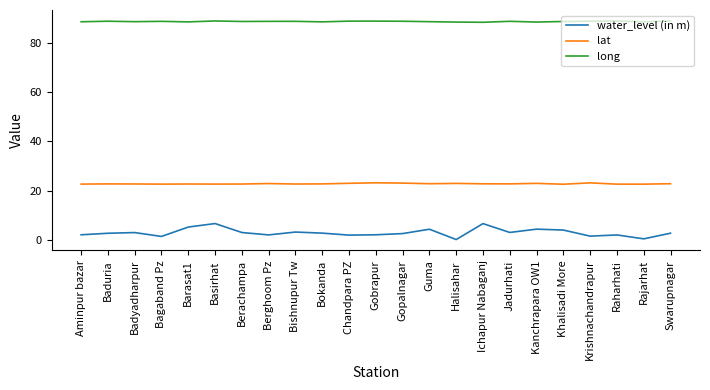

What position from the left is Berghoom Pz?

8